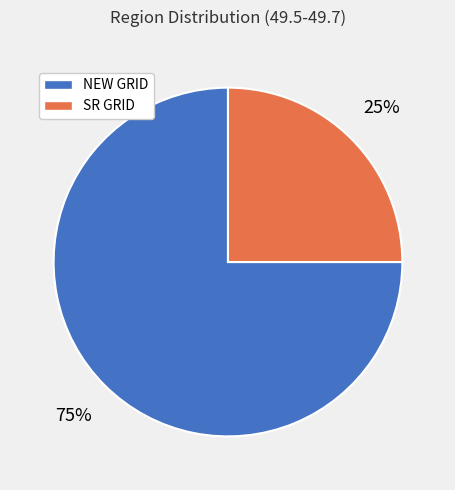

To the nearest percent, what is the combined percentage of SR GRID and NEW GRID?

100%